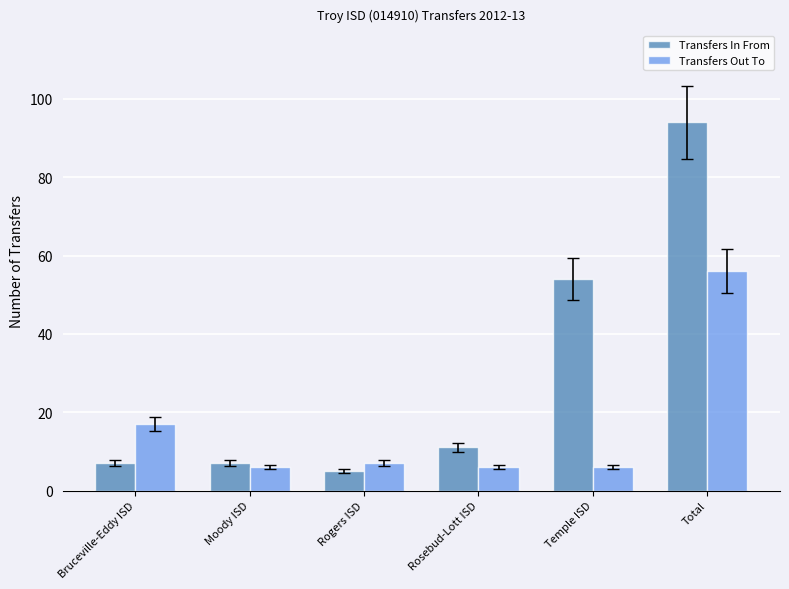

What are all the series names shown in the legend?

Transfers In From, Transfers Out To